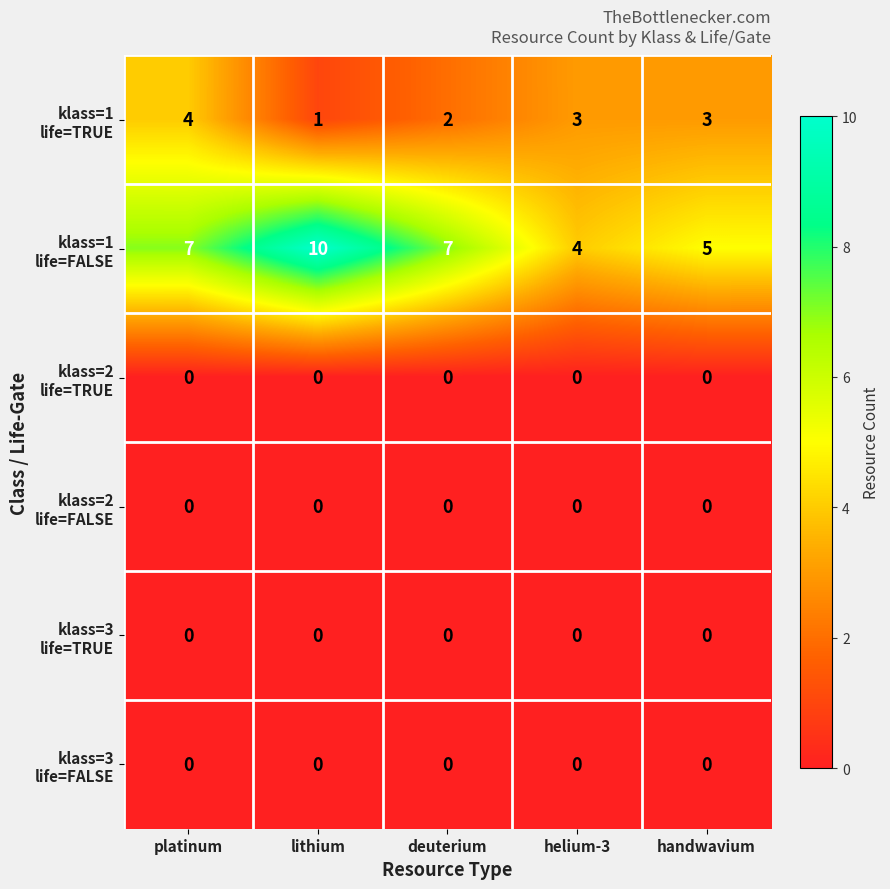

What is the difference between the highest and lowest values at handwavium?

5